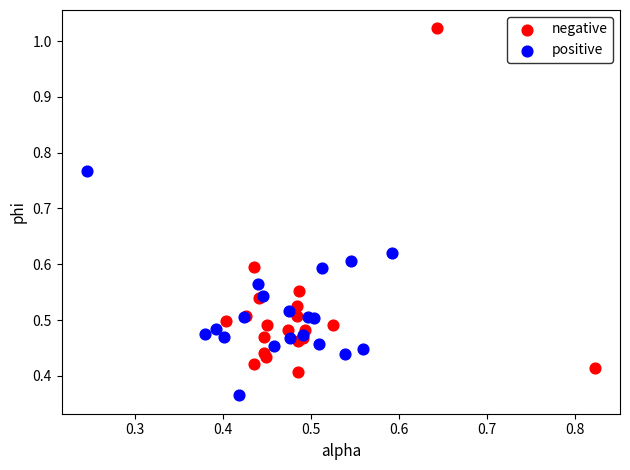

Which series reaches the minimum Y coordinate?

positive